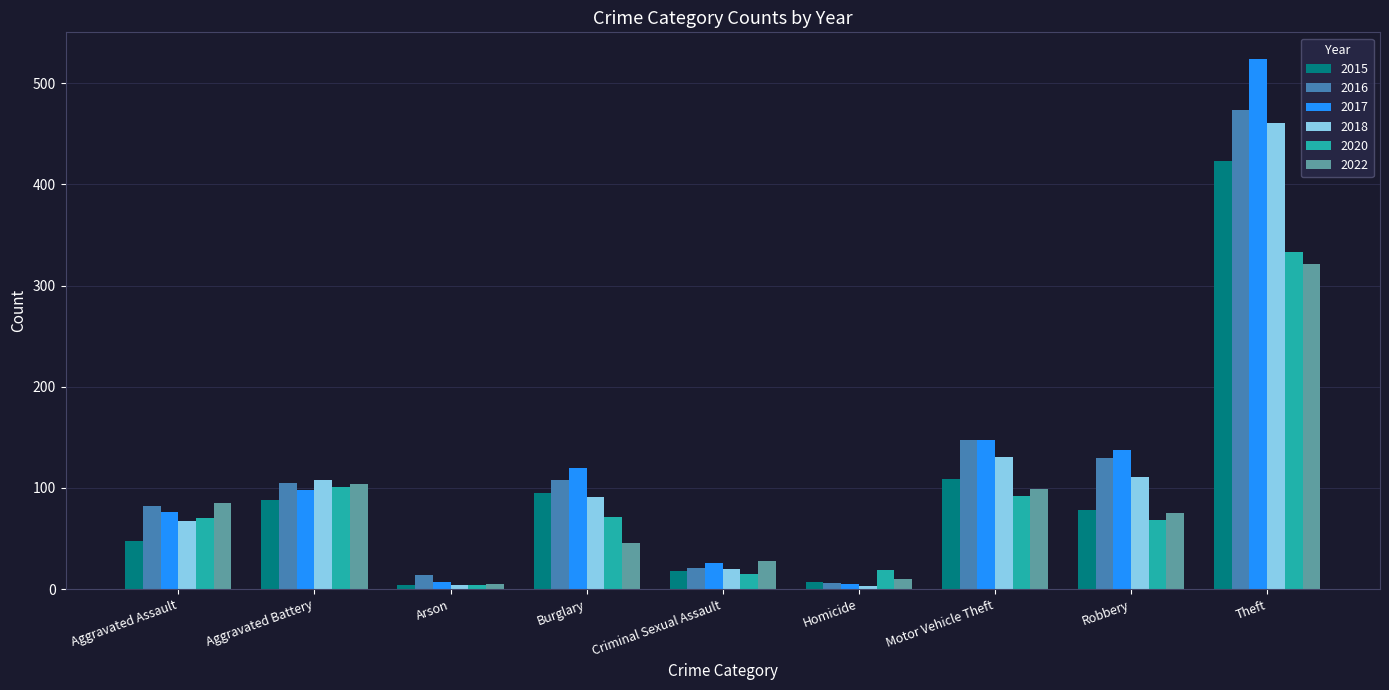

True or false: 2018 has a value of 91 at Burglary.

True